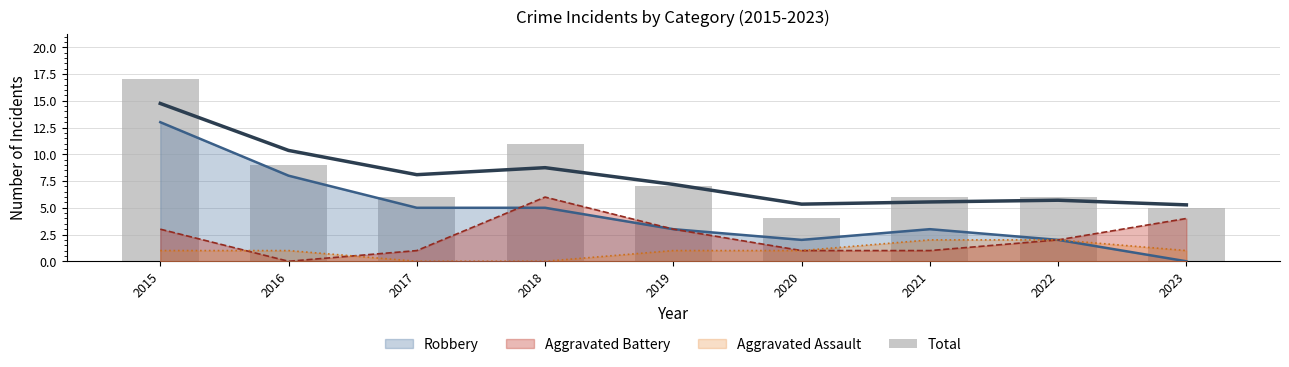

What is the average value?

8